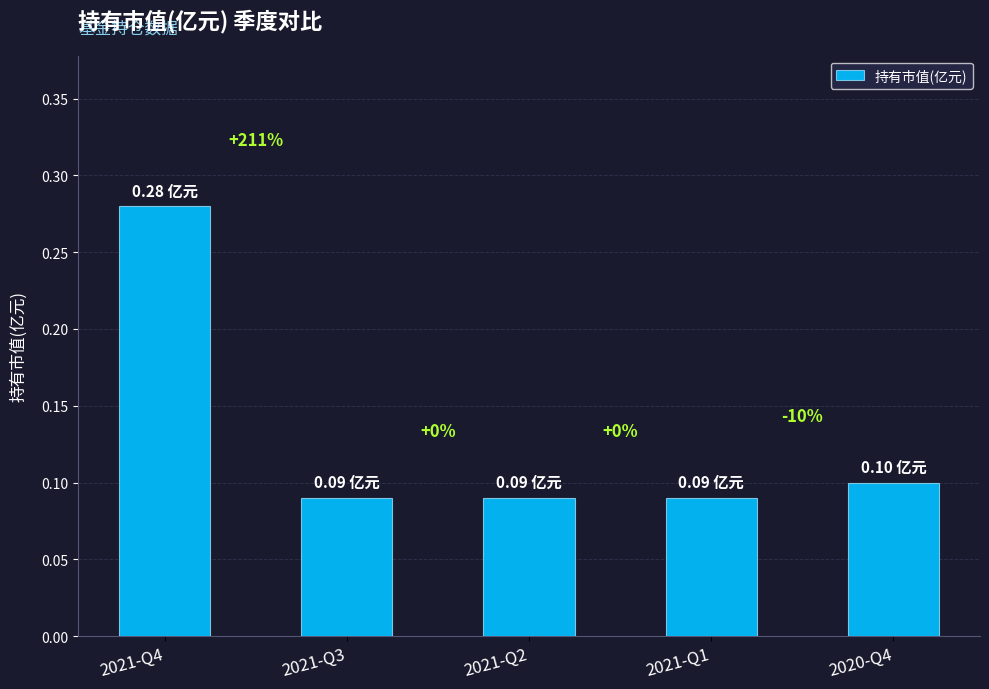

What is the sum of the values at 2021-Q2 and 2021-Q4?

0.4